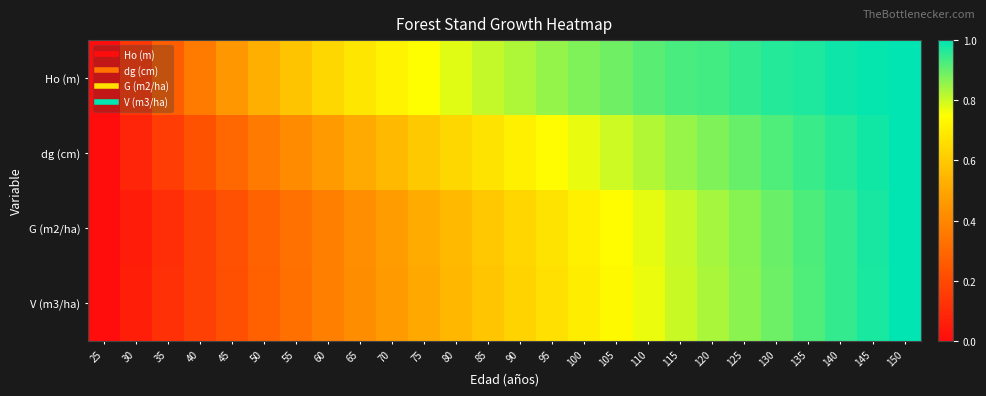

Which category has the lowest value across all series?

25